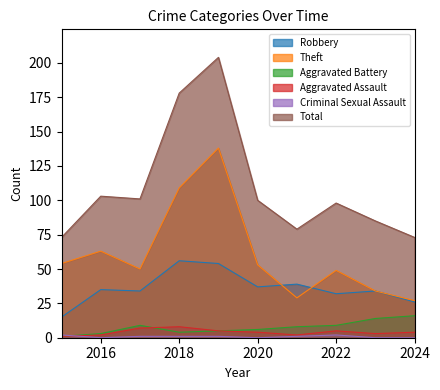

Is it true that Theft equals 34 at 2023?

True